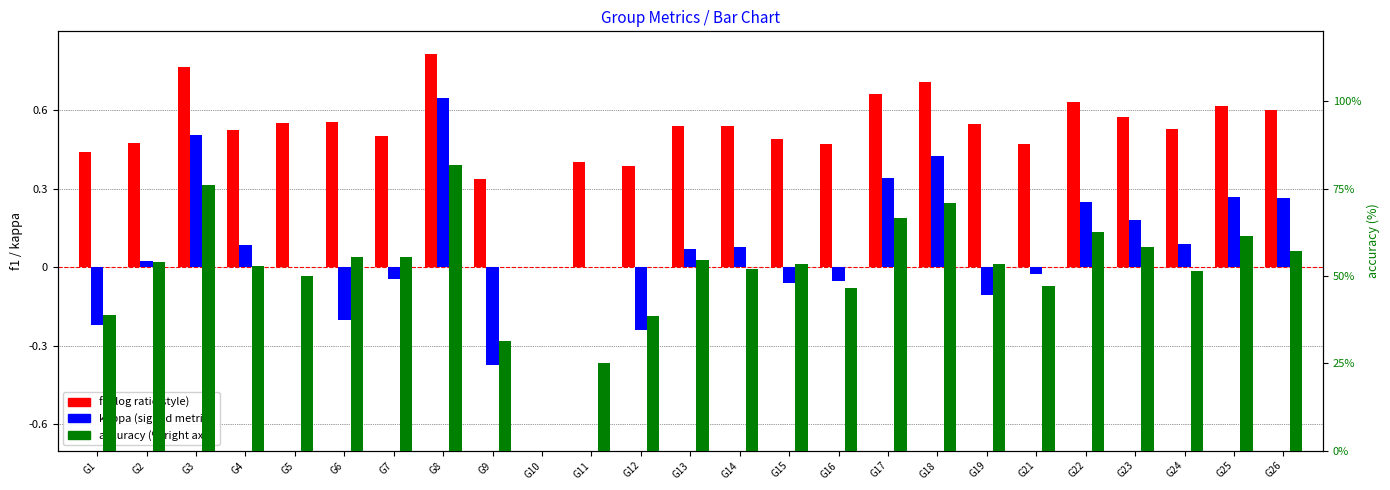

Which series has the widest spread of values?

accuracy